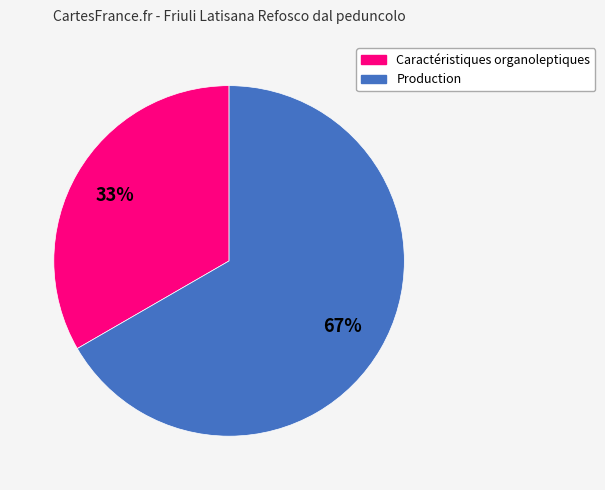

Which category has the biggest portion of the pie?

Production